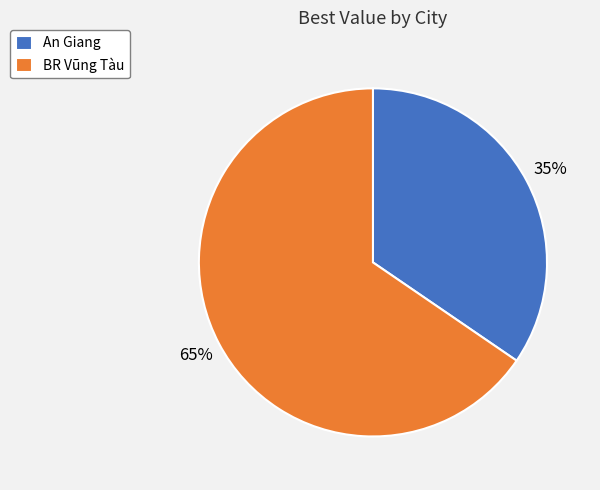

Do BR Vũng Tàu and An Giang together represent more than half of the pie?

Yes